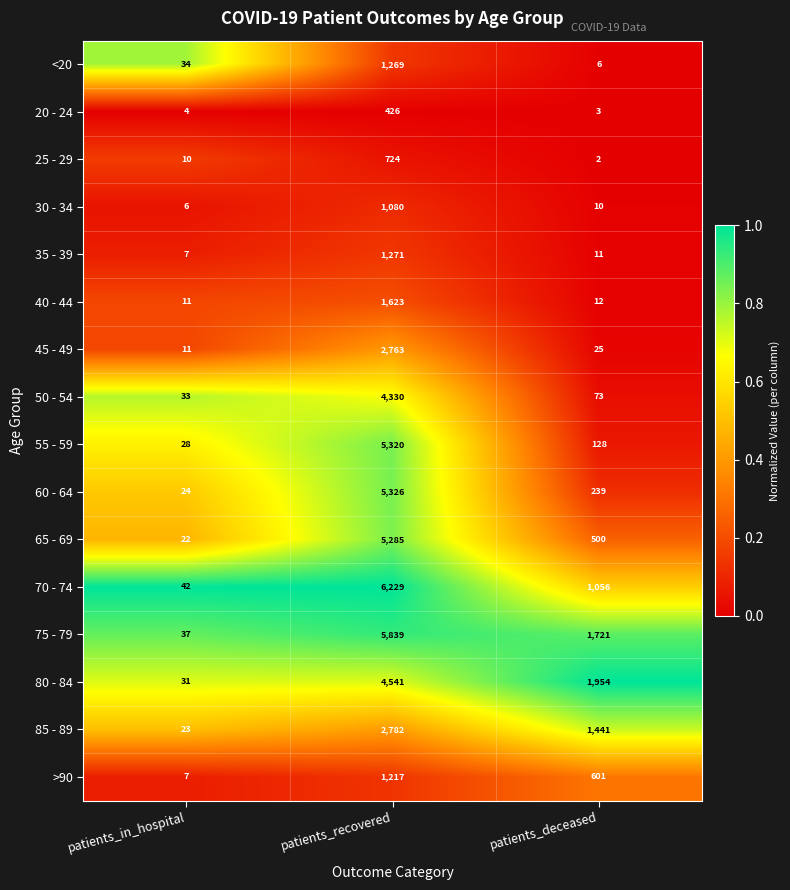

Where does the 35 - 39 series first go above 11?

patients_recovered